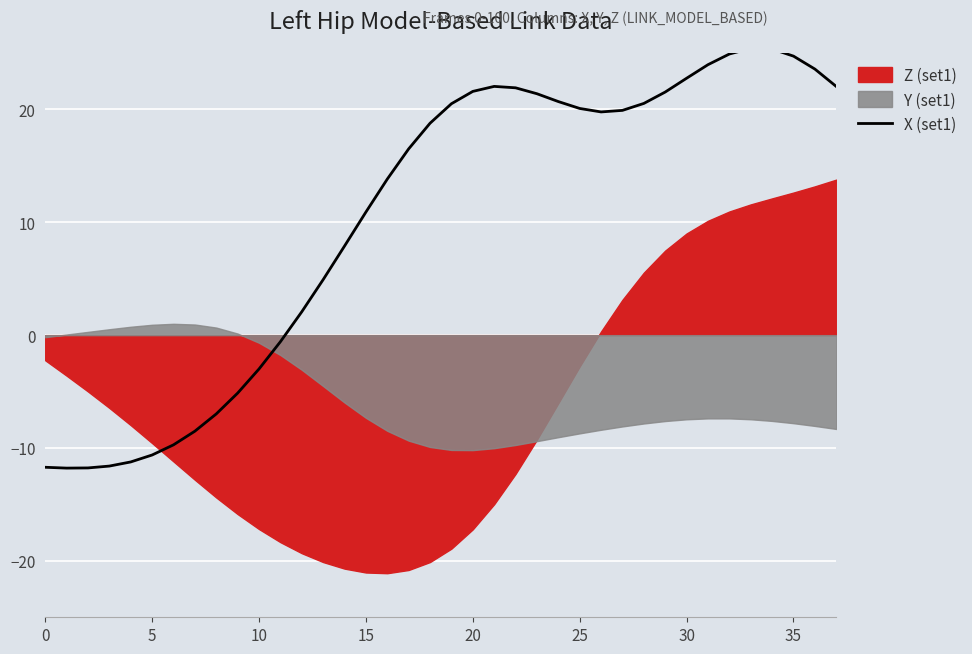

The chart shows a value of 22.8 at 30. True or false?

True